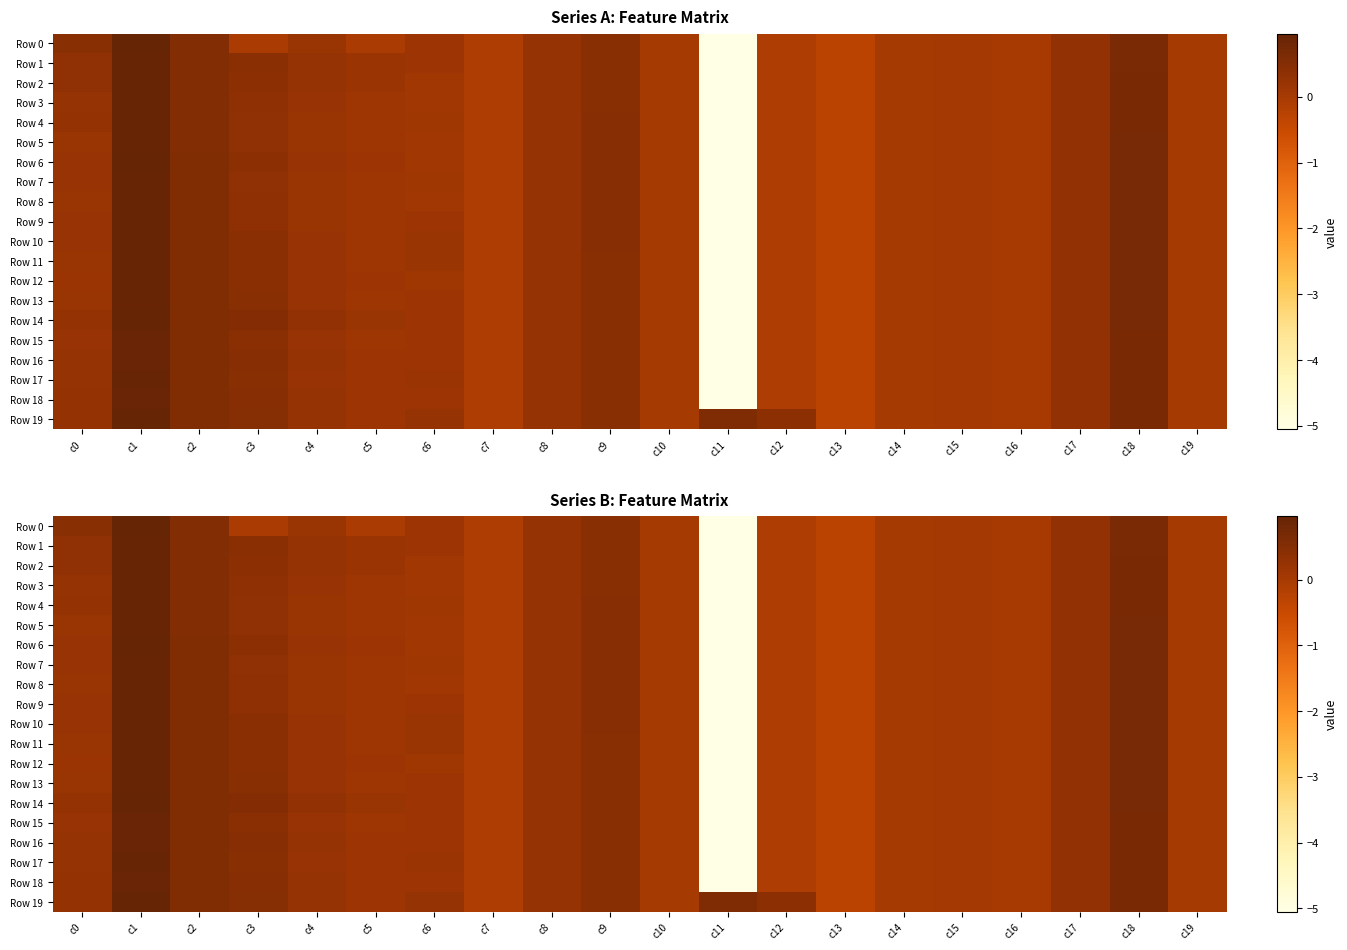

How many values in Row 18 are above zero?

14